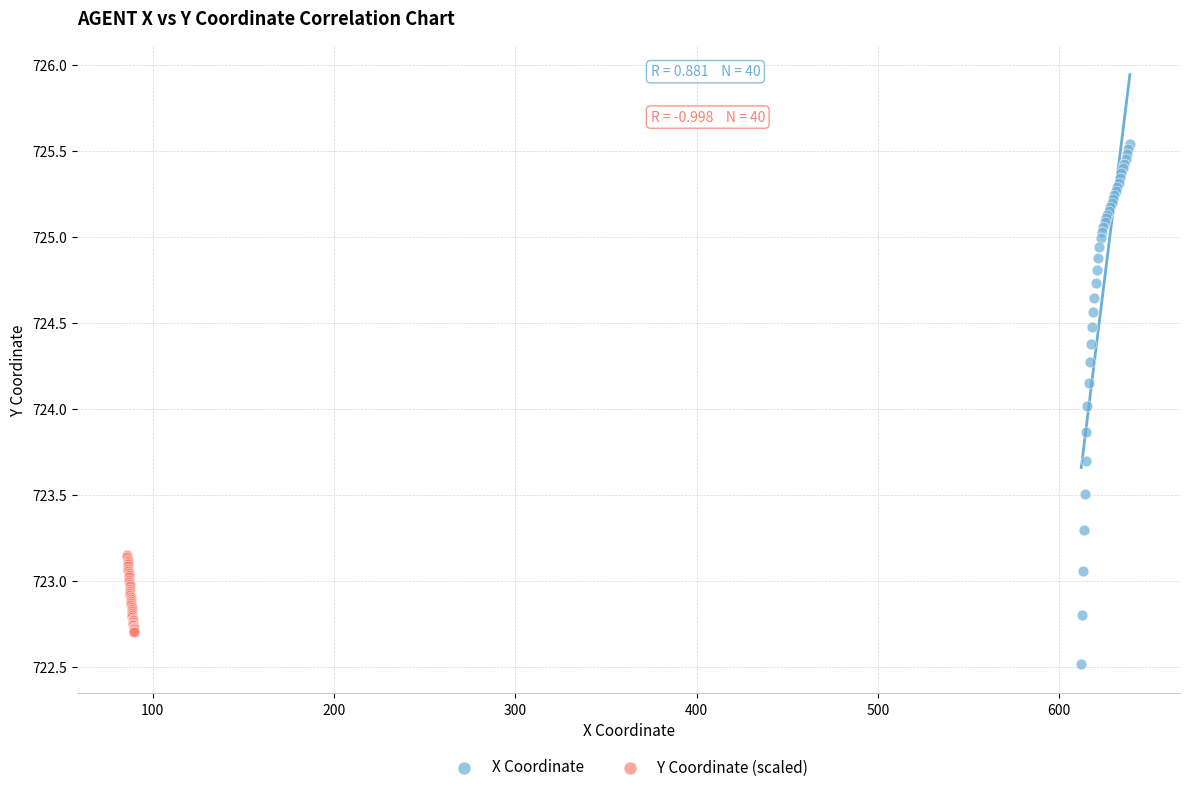

Which series contains the lowest Y value?

X Coordinate